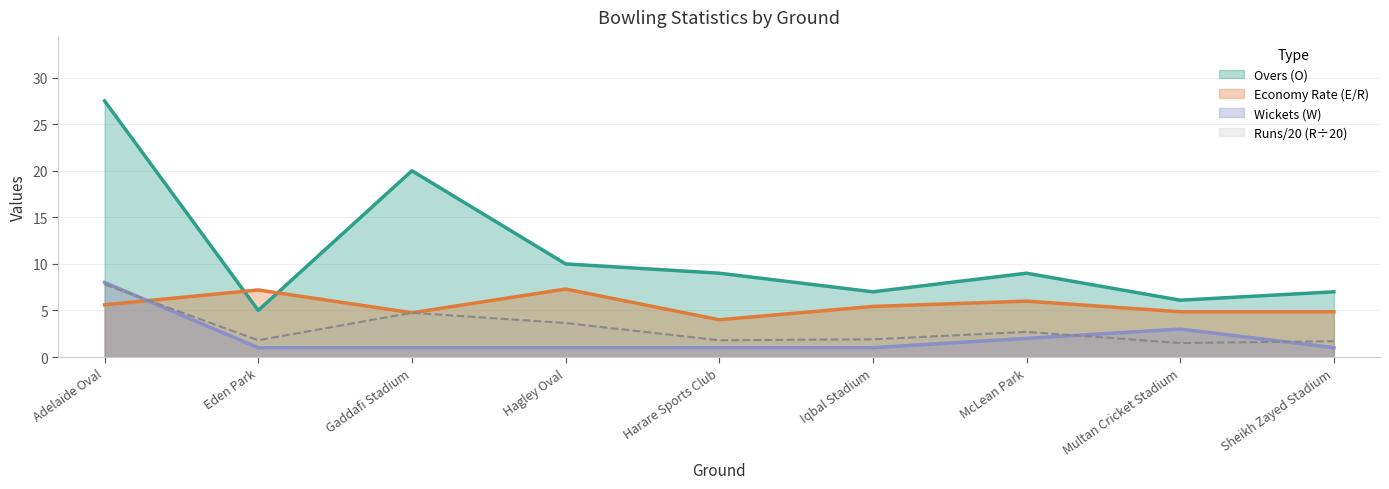

Which has a higher value, Harare Sports Club or Multan Cricket Stadium?

Harare Sports Club